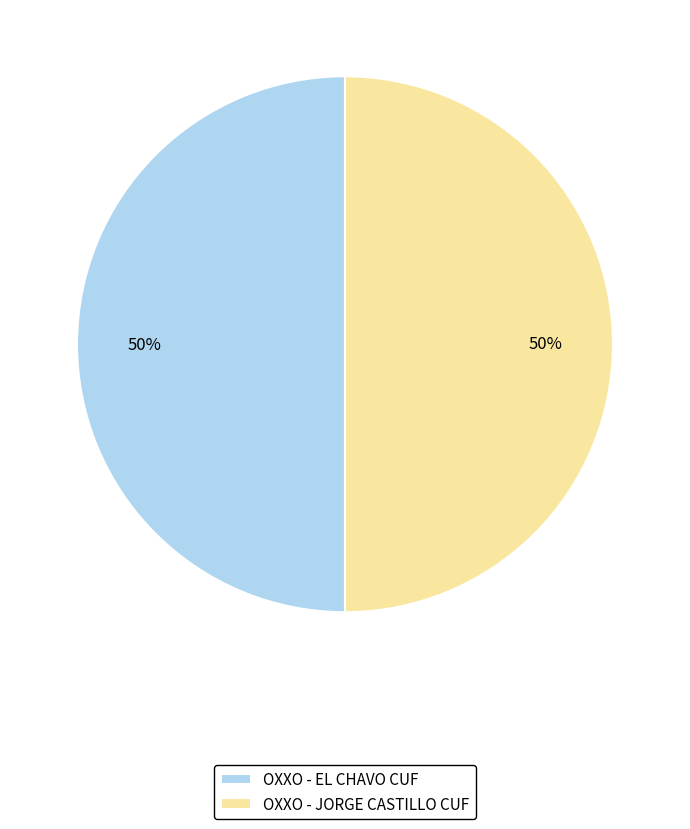

The OXXO - JORGE CASTILLO CUF slice represents 36% of the pie. True or false?

False